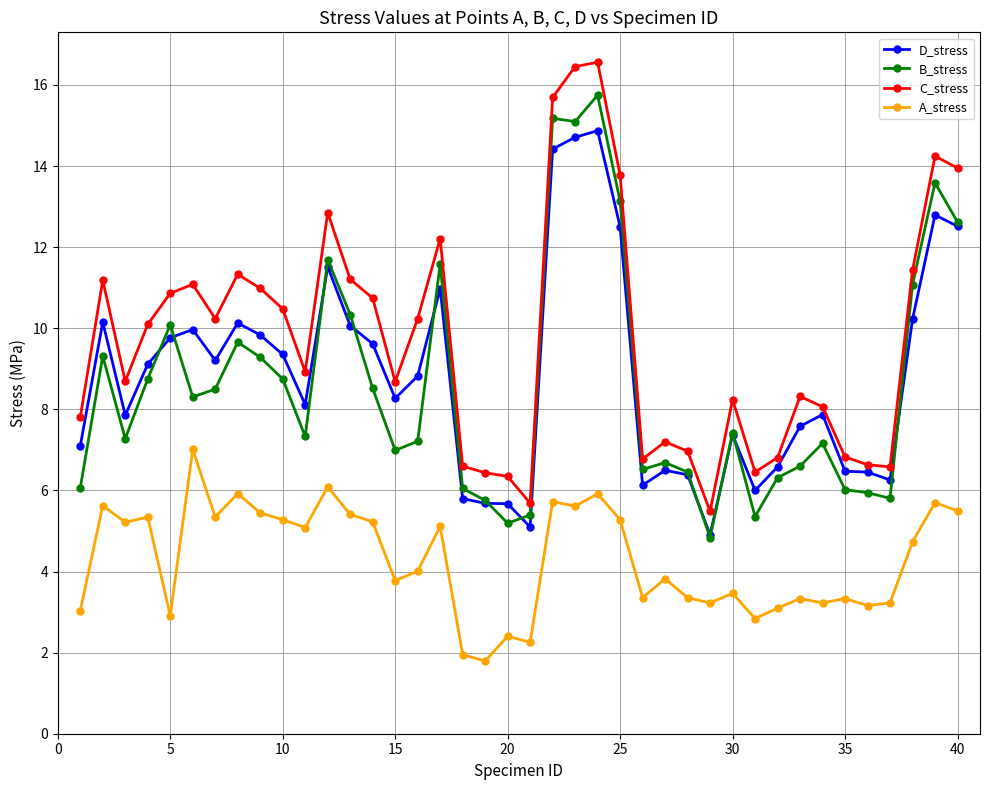

True or false: B_stress and D_stress intersect in this chart.

True